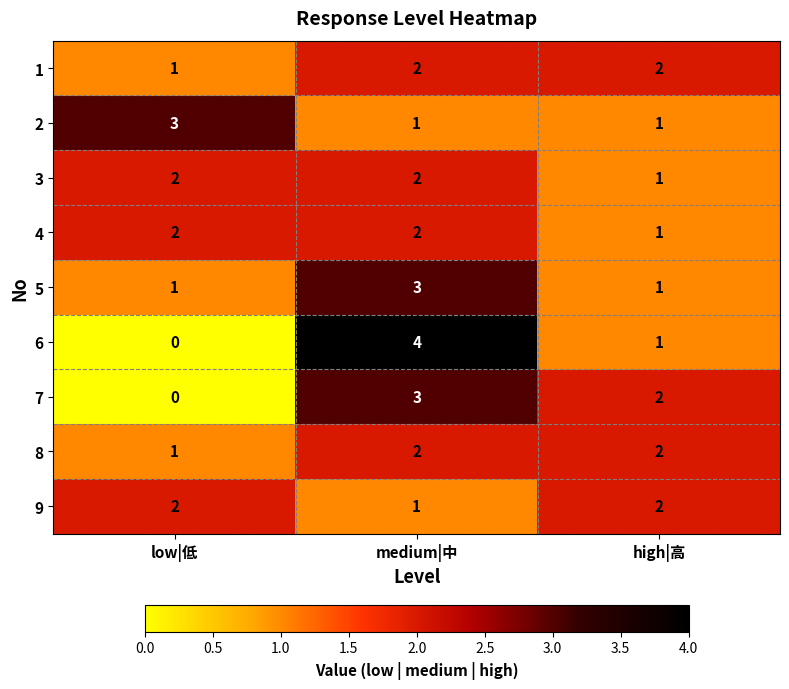

Reading right to left, transcribe all the data shown in this chart.

1: high|高=2	medium|中=2	low|低=1
2: high|高=1	medium|中=1	low|低=3
3: high|高=1	medium|中=2	low|低=2
4: high|高=1	medium|中=2	low|低=2
5: high|高=1	medium|中=3	low|低=1
6: high|高=1	medium|中=4	low|低=0
7: high|高=2	medium|中=3	low|低=0
8: high|高=2	medium|中=2	low|低=1
9: high|高=2	medium|中=1	low|低=2